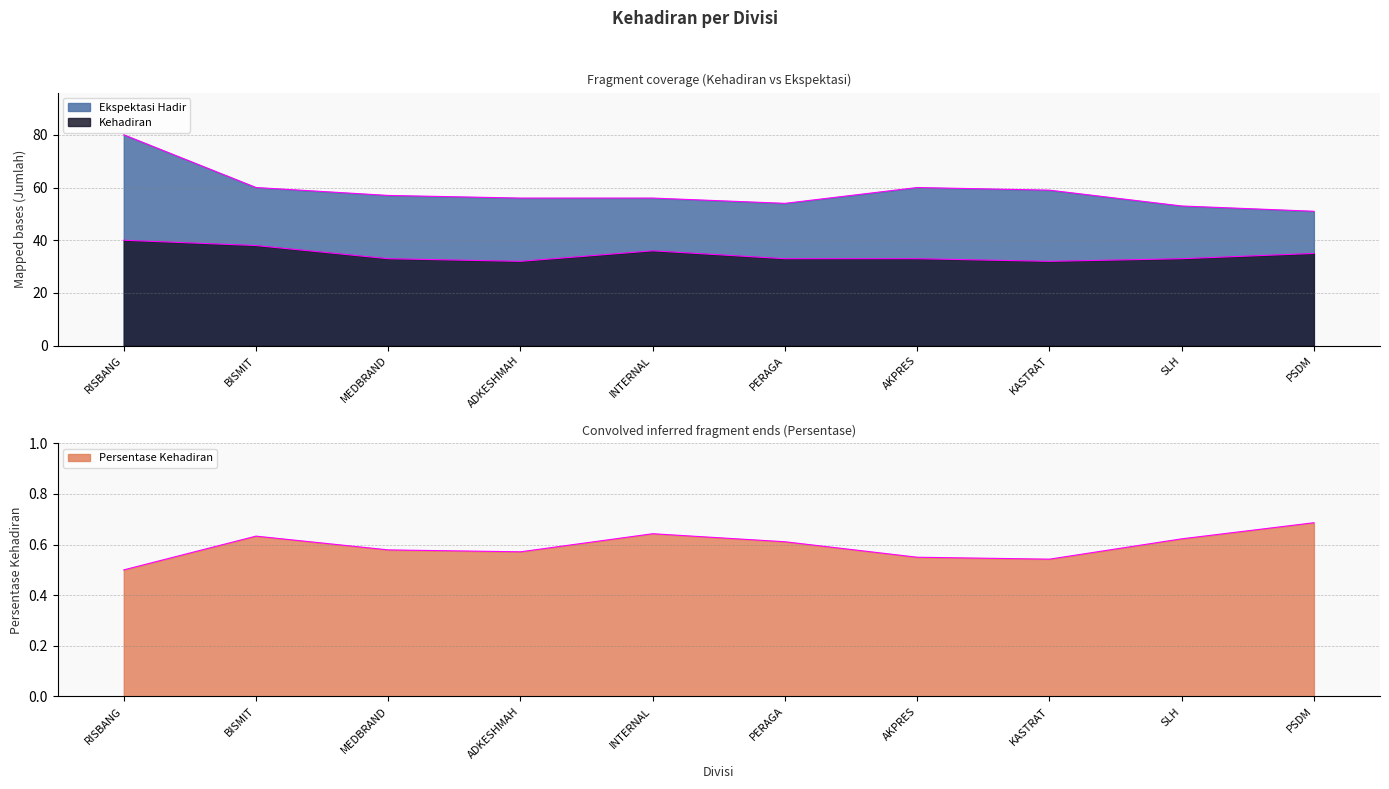

True or false: Persentase Kehadiran has more than 1 interior local peaks.

True